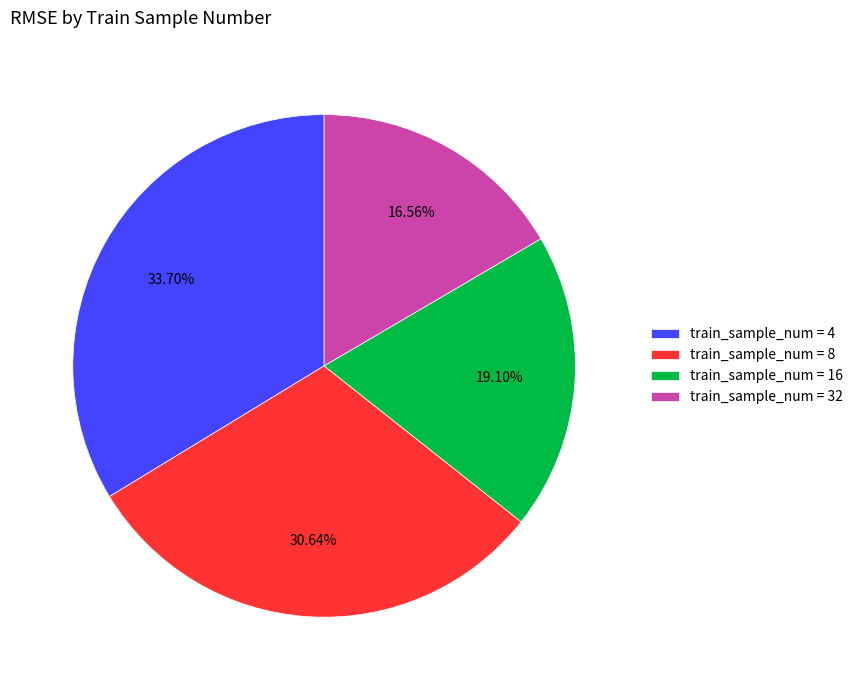

To the nearest percent, what is the average slice percentage?

25%